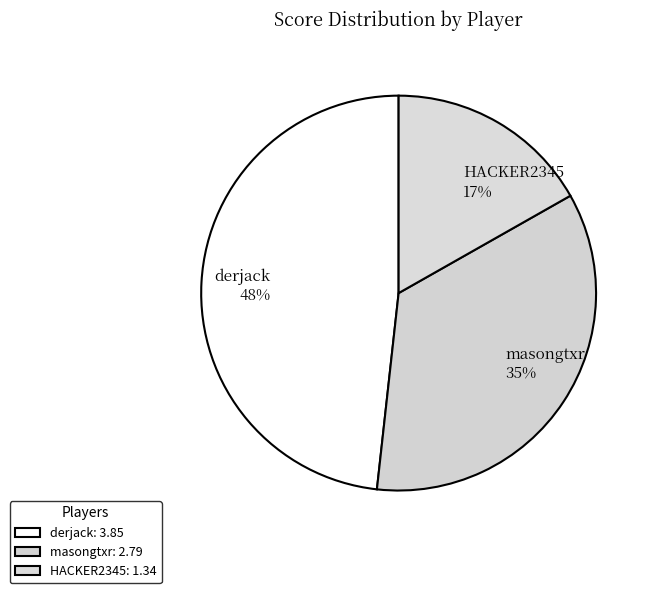

What is the smallest slice in the pie chart?

HACKER2345